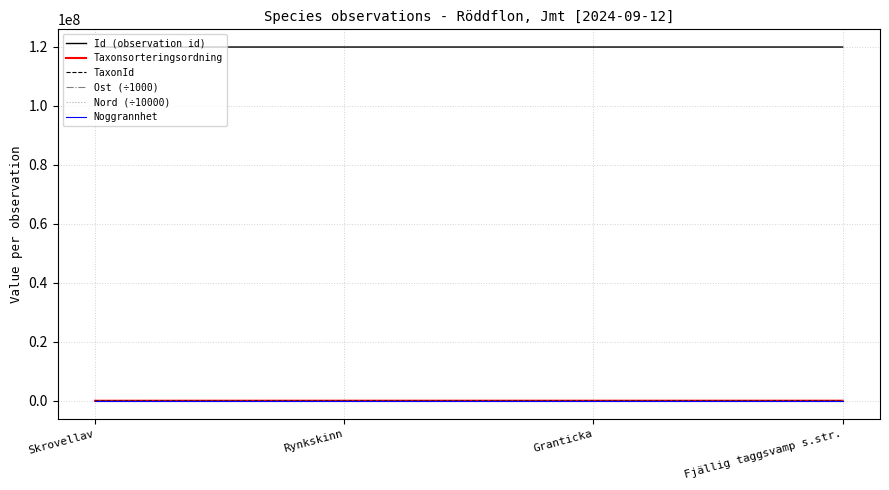

How many distinct data groups are displayed?

6